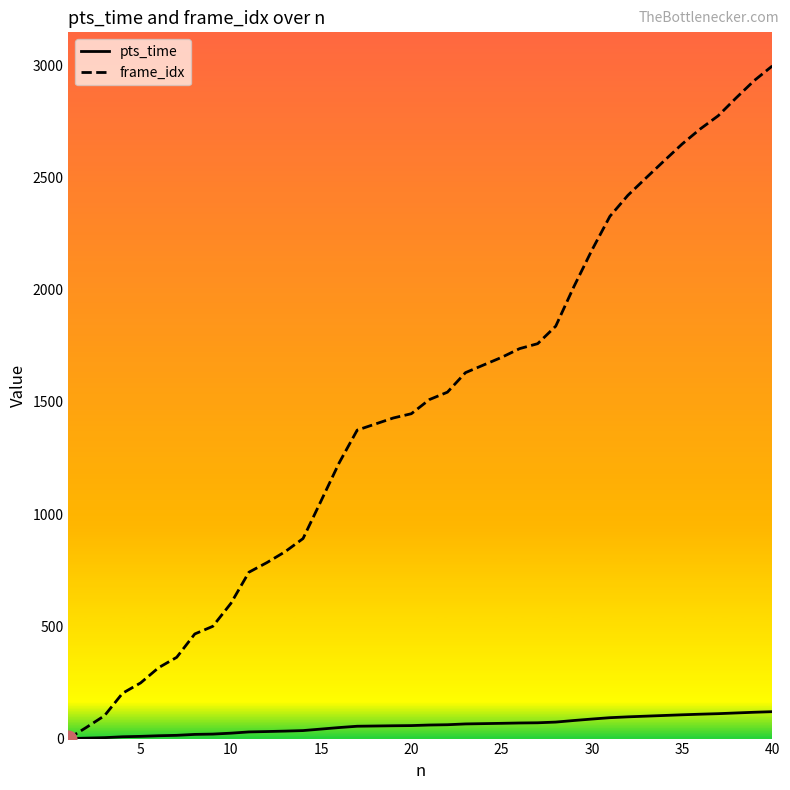

What is the greatest value displayed?

2996.0